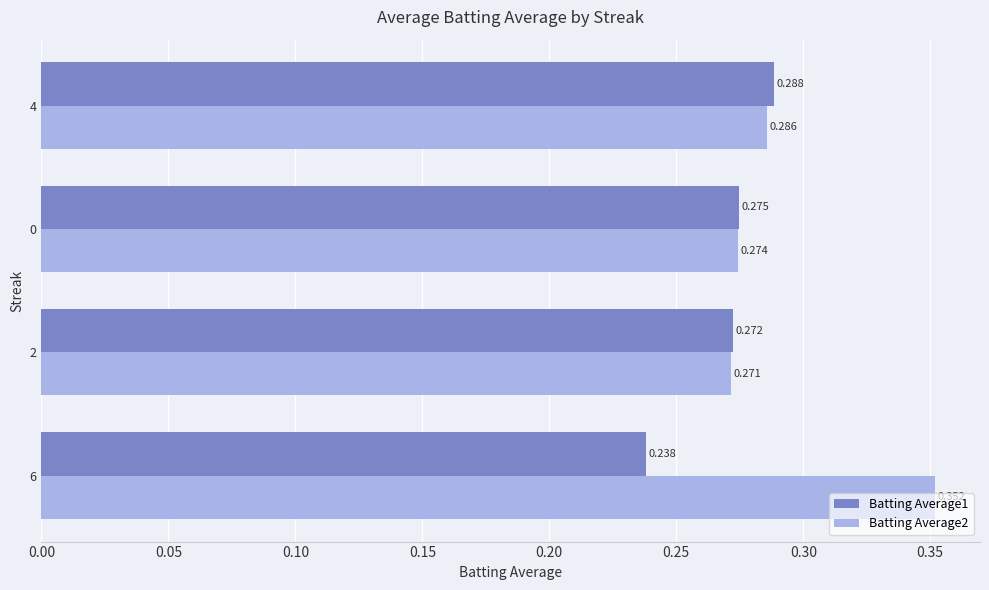

Is the value of Batting Average1 at 0 greater than the value of Batting Average2 at 4?

No